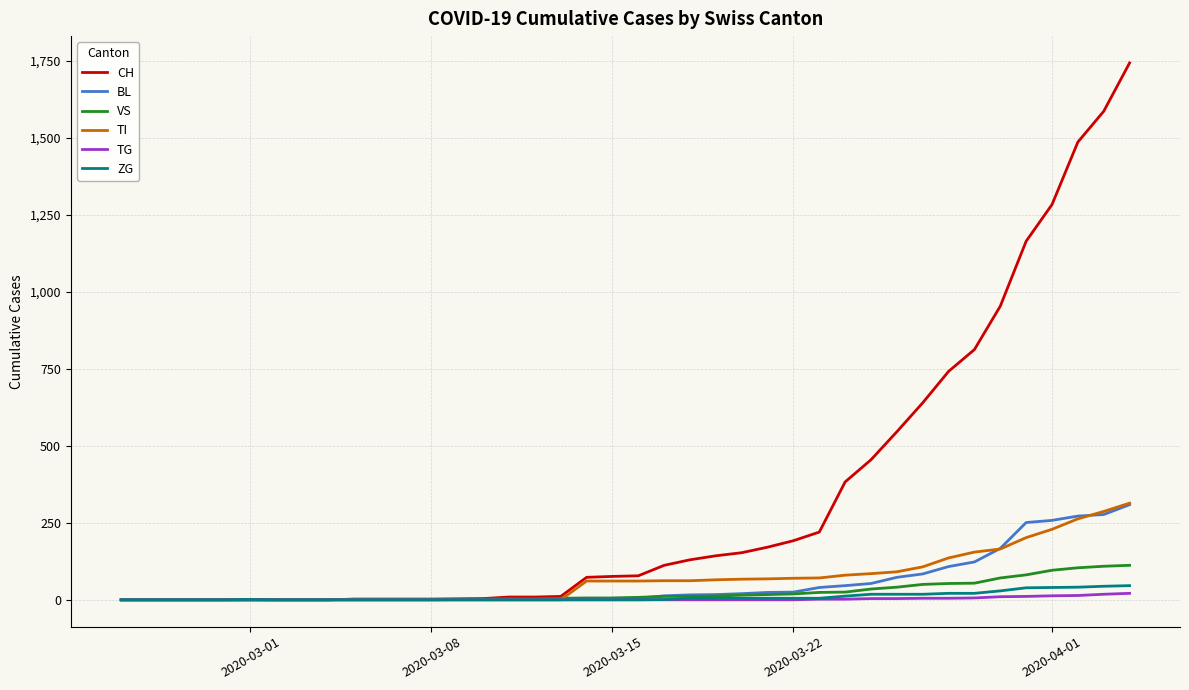

What is the maximum value for VS?

112